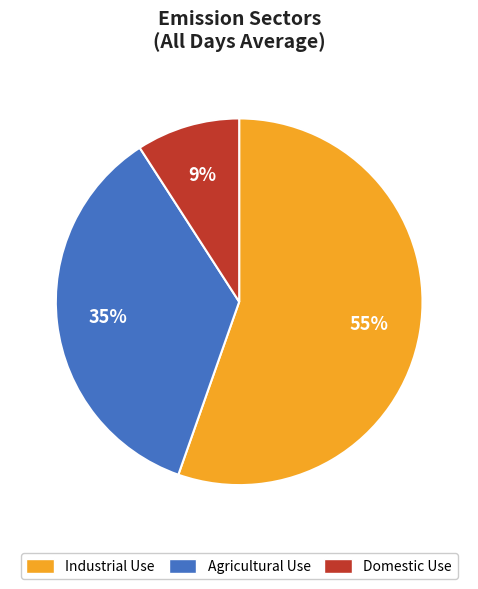

Is there a majority slice in this chart?

Yes